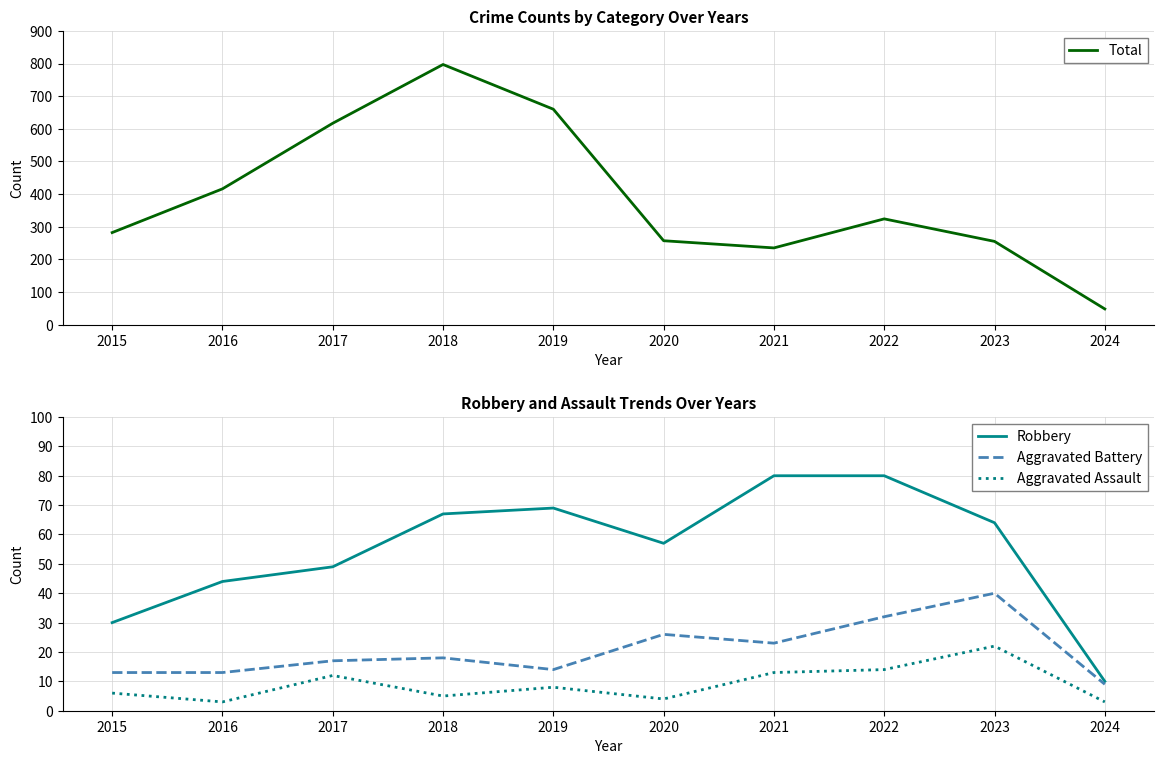

Reading left to right, list all the values displayed in this chart.

Total: 282	416	617	797	660	257	235	324	255	48
Robbery: 30	44	49	67	69	57	80	80	64	10
Aggravated Battery: 13	13	17	18	14	26	23	32	40	9
Aggravated Assault: 6	3	12	5	8	4	13	14	22	3